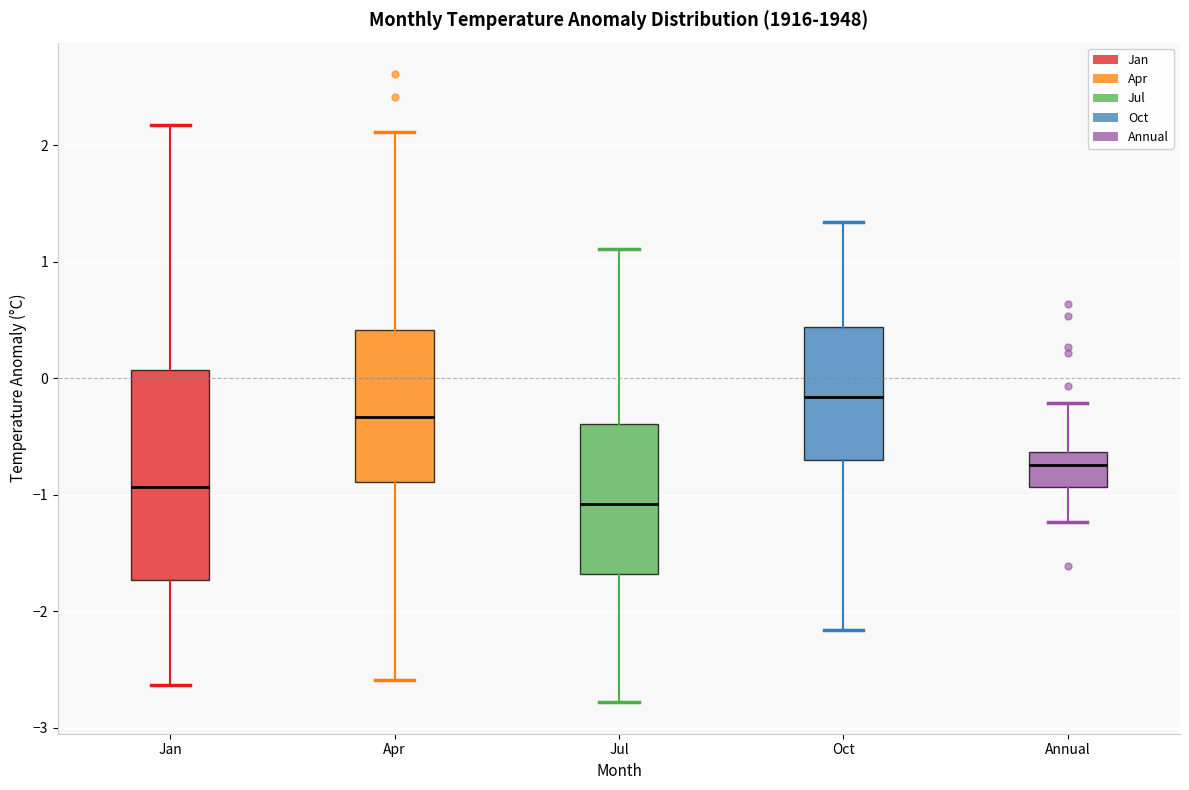

Where is the upper edge of the box for Jan on the y-axis? The values are not printed on the chart, so give them approximately, as read against the axis.

0.1